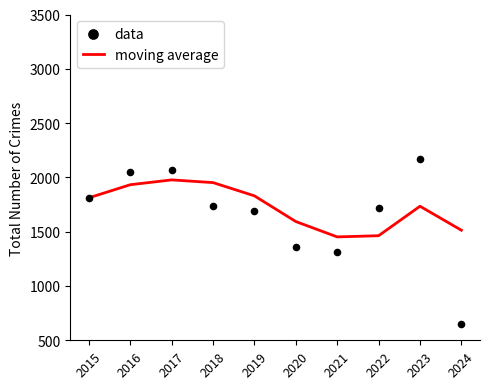

What are all the series names shown in the legend?

moving average, data